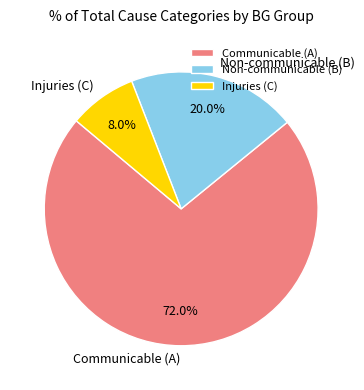

To the nearest percent, what is the average slice percentage?

33%